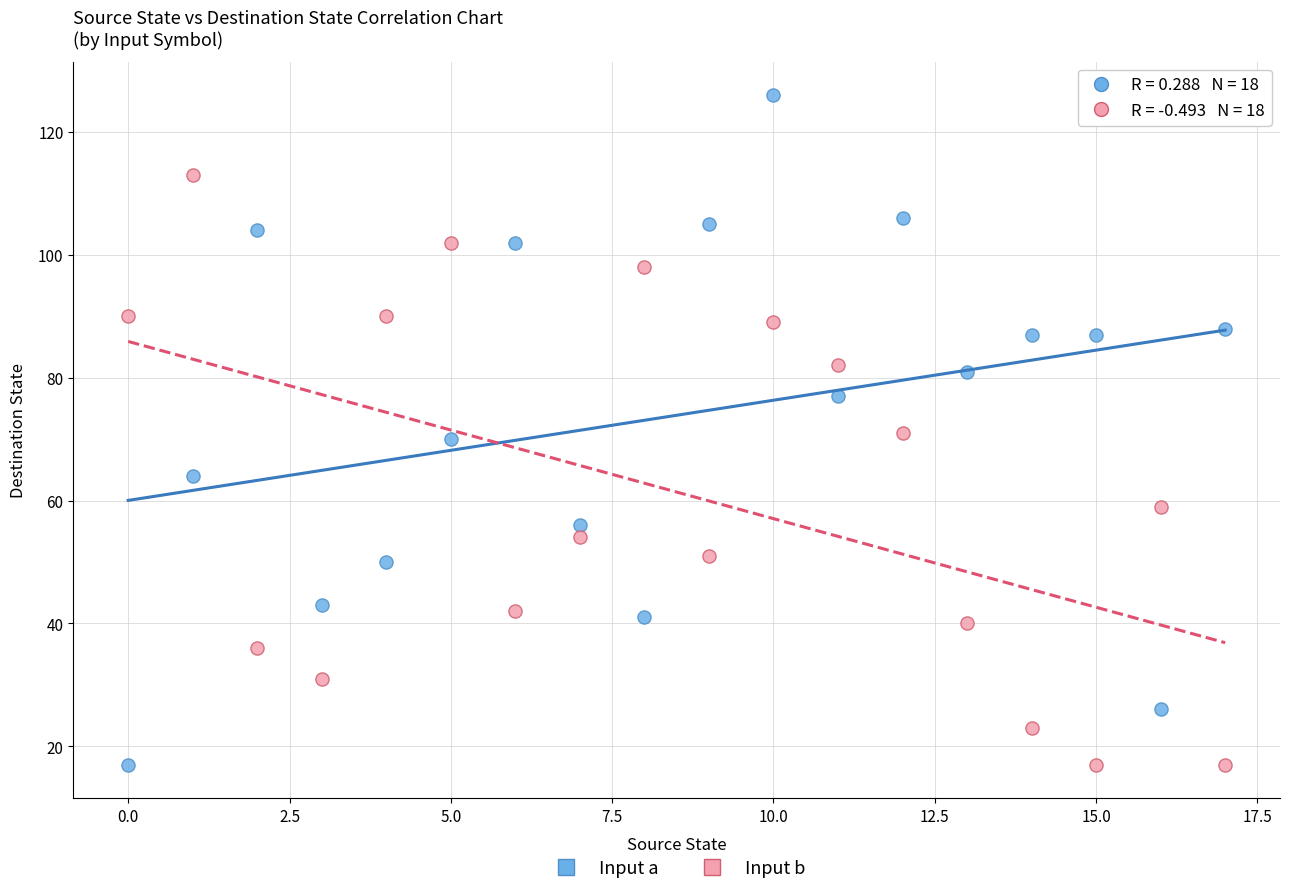

Which series has the largest Y range (max minus min)?

Input a